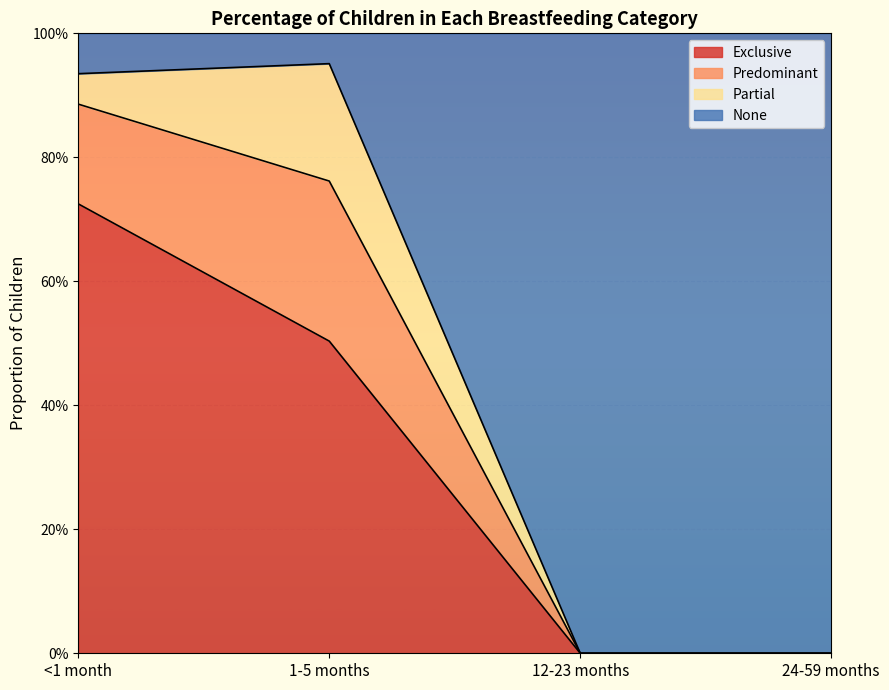

What are all the series names shown in the legend?

Exclusive, Predominant, Partial, None